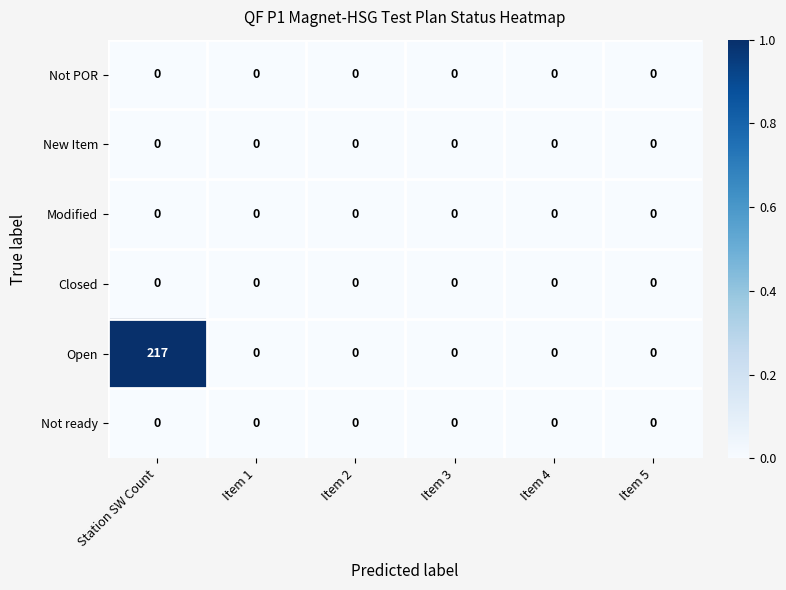

What is the greatest value displayed?

217